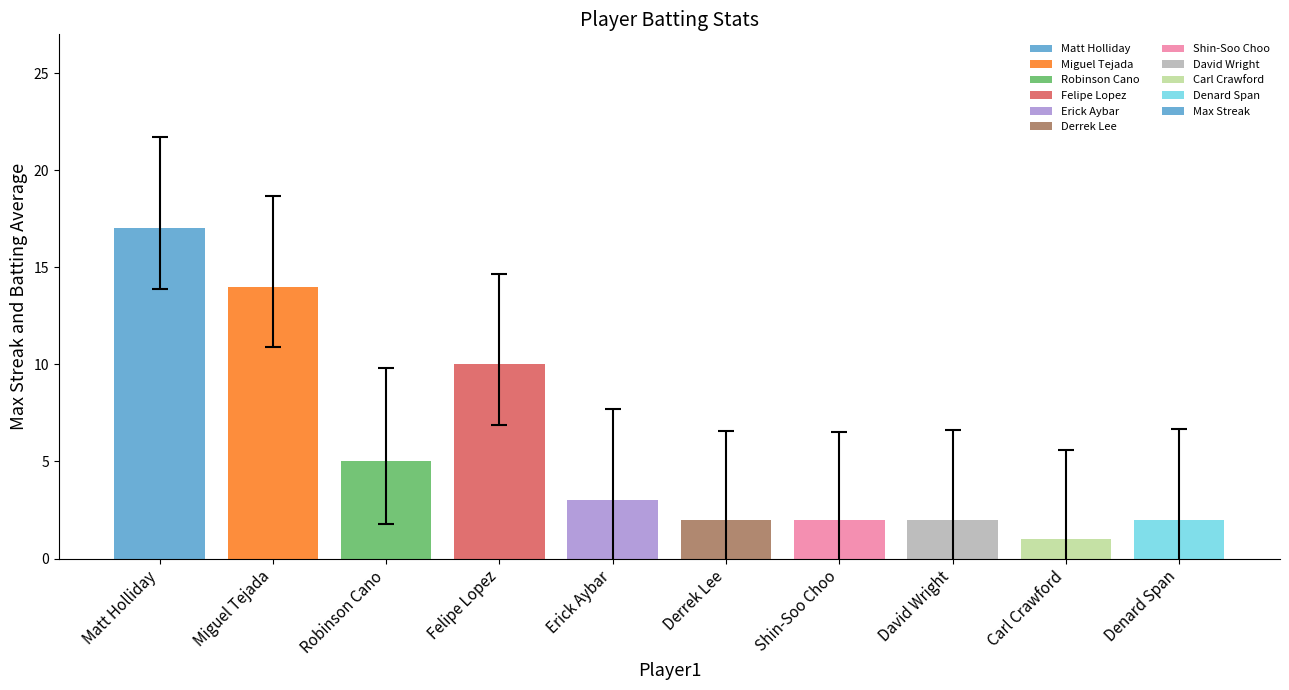

Count the number of data series in this chart.

1